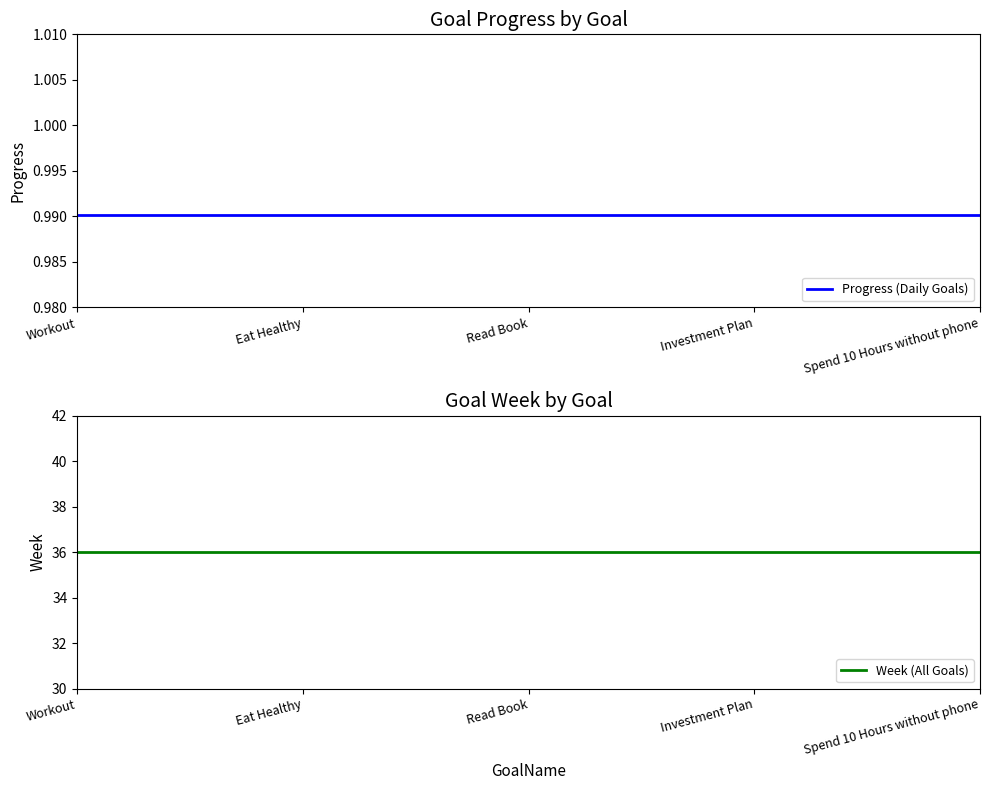

Which category has the lowest value across all series?

Workout